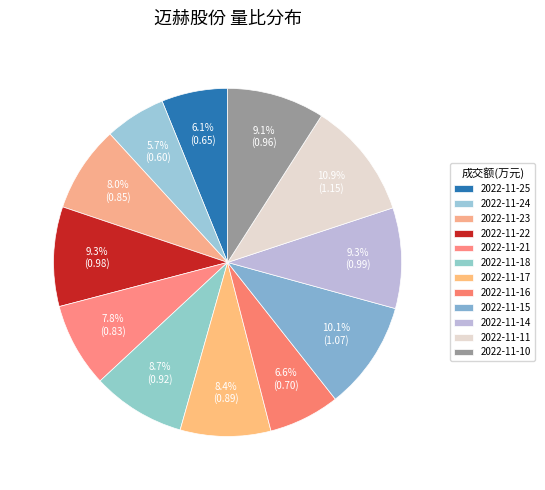

How many segments does this pie chart have?

12